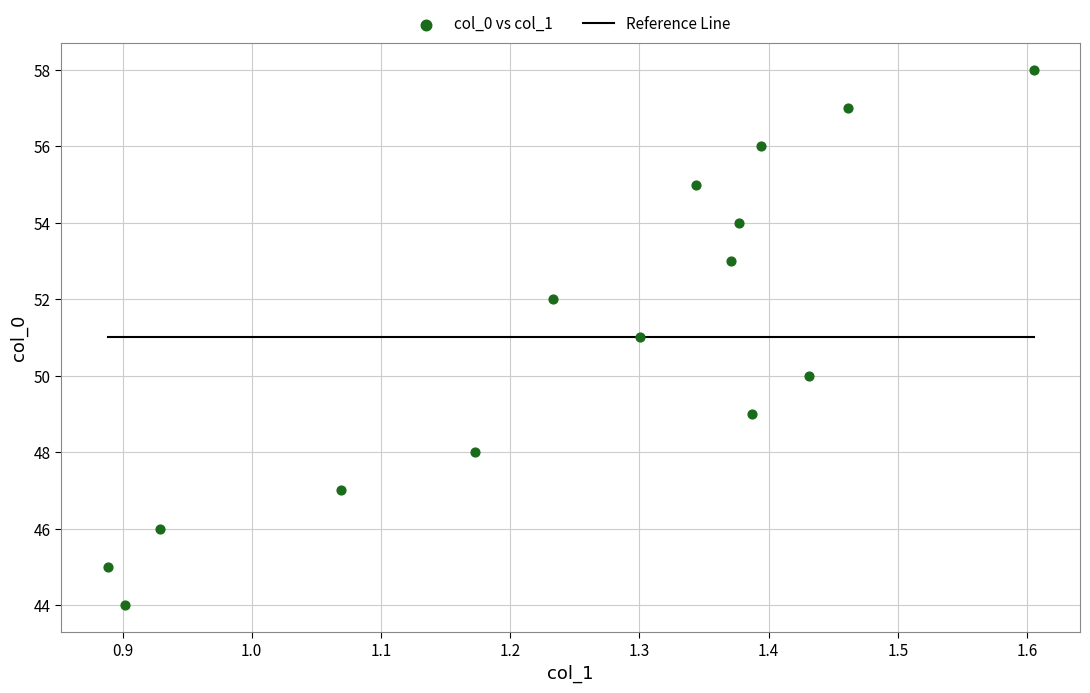

What is the range of Y values (max minus min)?

14